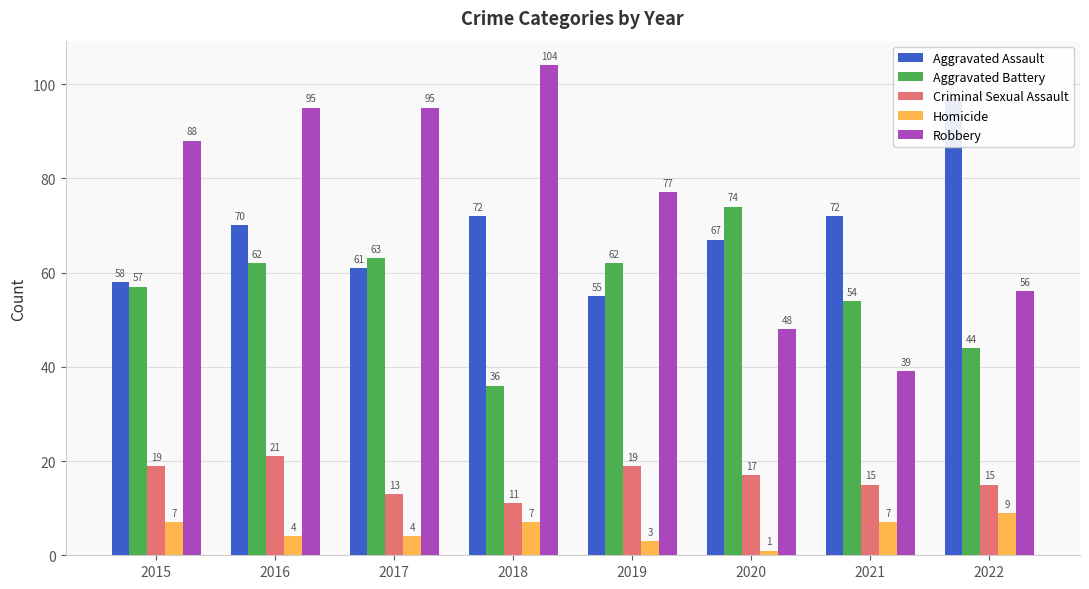

What are all the series names shown in the legend?

Aggravated Assault, Aggravated Battery, Criminal Sexual Assault, Homicide, Robbery